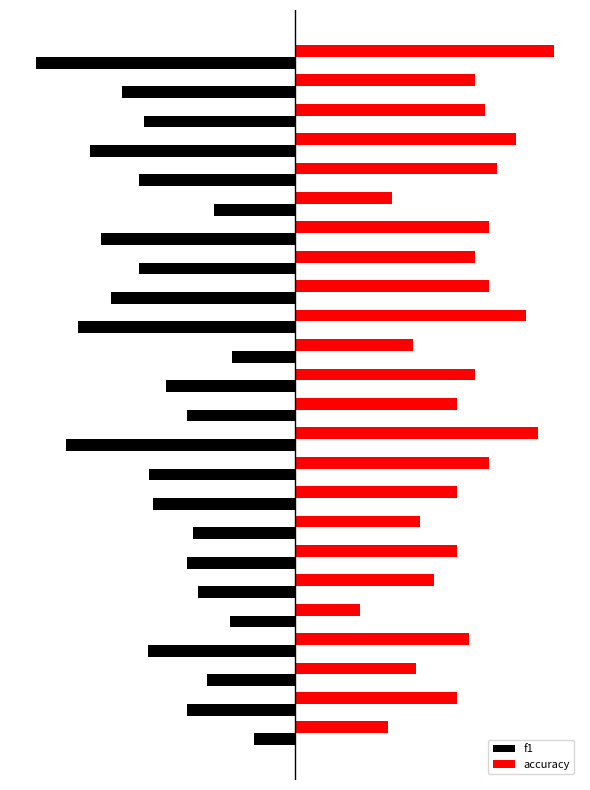

At how many categories does at least one series exceed 0?

24